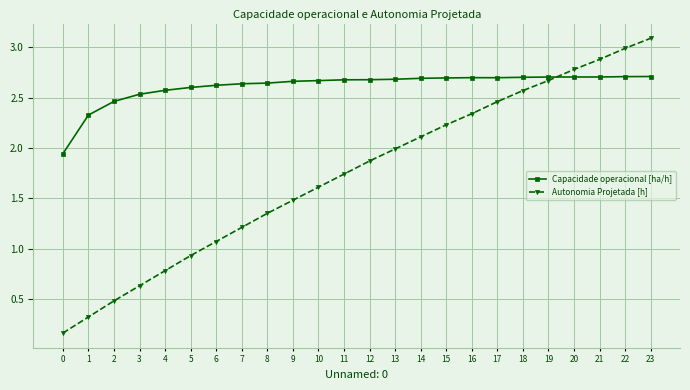

Which series has the widest spread of values?

Autonomia Projetada [h]